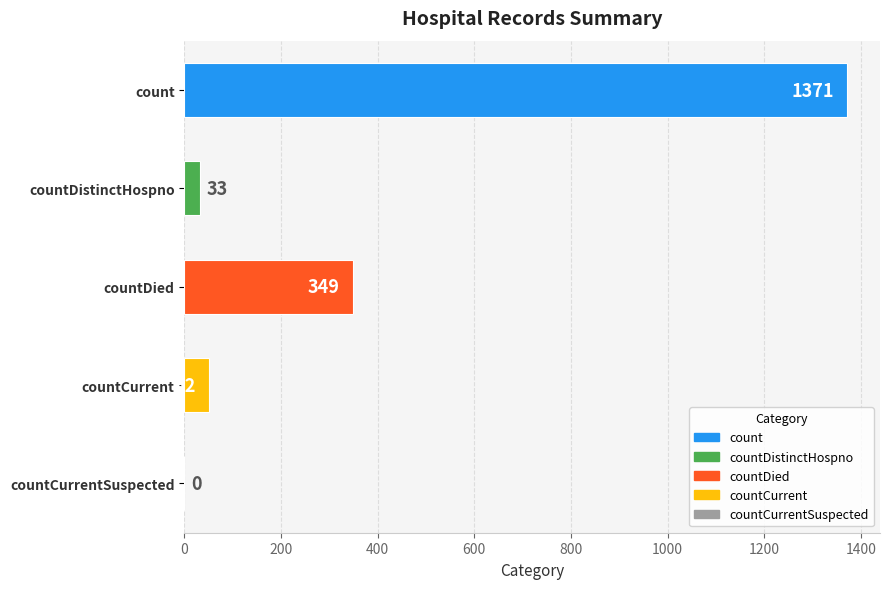

What is the greatest value displayed?

1371